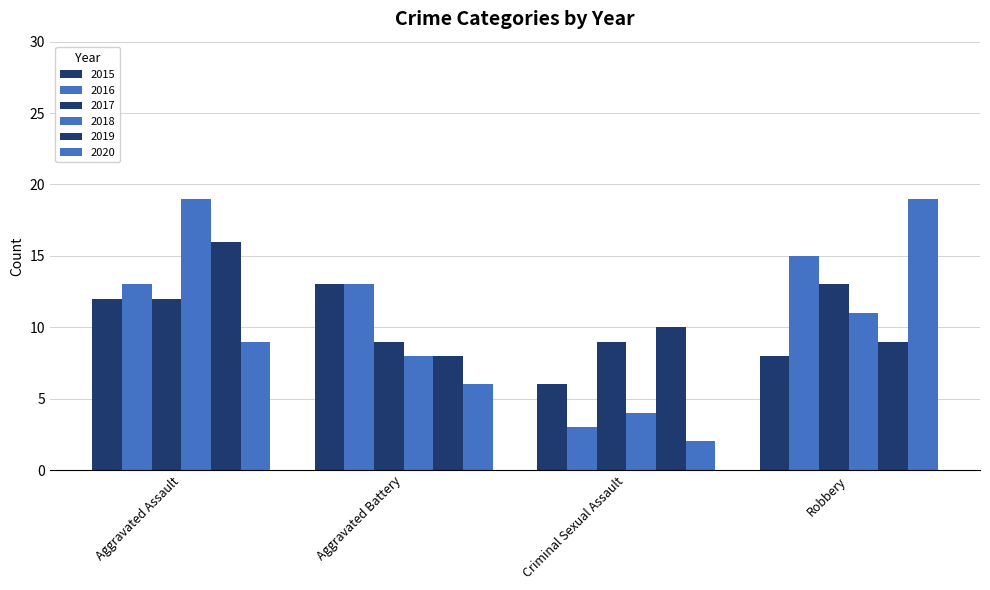

The 2018 series shows 15 at Robbery. True or false?

False